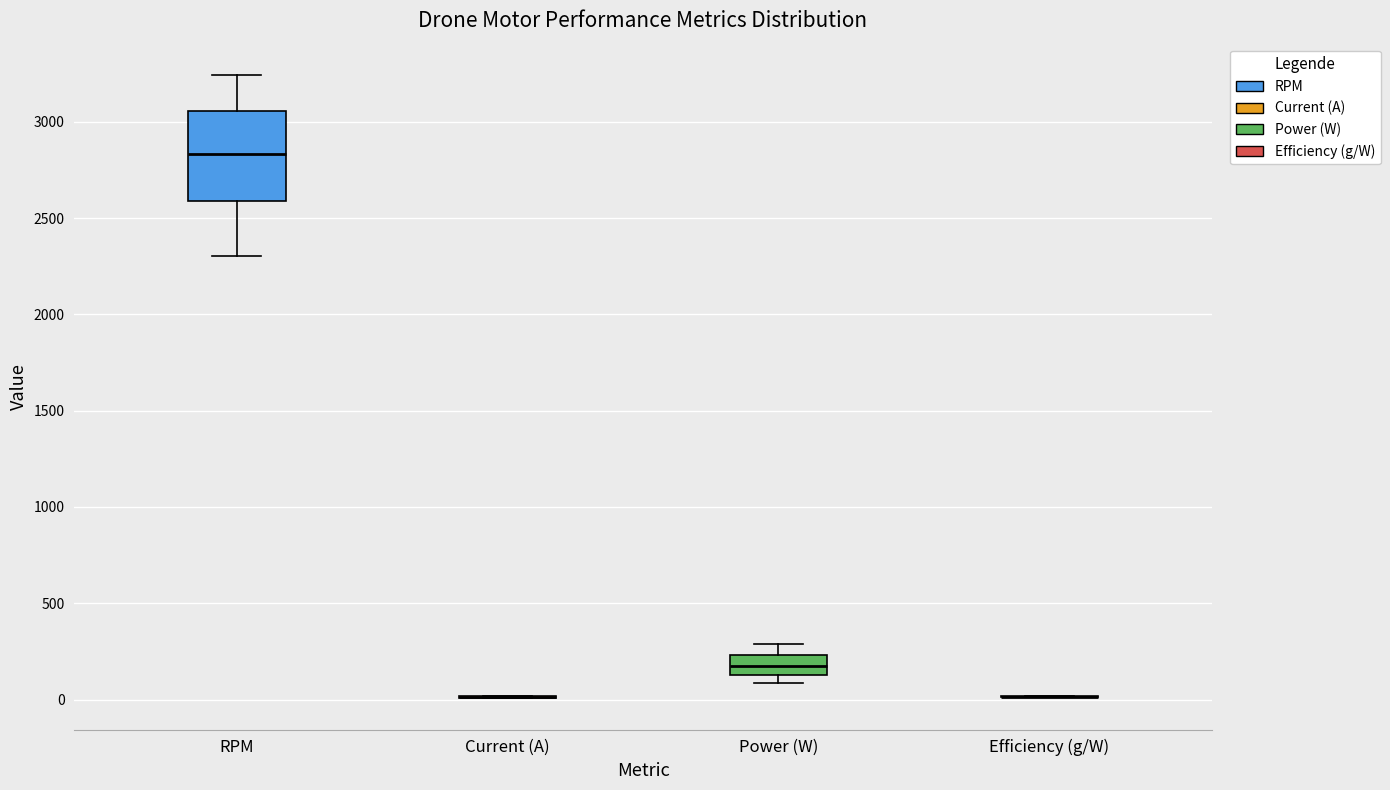

Reading left to right, read every box against the y-axis: the position of its median line, the range the box covers, and the ends of its whiskers. The values are not printed on the chart, so give them approximately, as read against the axis.

RPM: median 2850, box 2600 to 3050, whiskers 2300 to 3250
Current (A): box collapsed to a line at 0, whiskers 0 to 0
Power (W): median 200, box 150 to 250, whiskers 100 to 300
Efficiency (g/W): box collapsed to a line at 0, whiskers 0 to 0